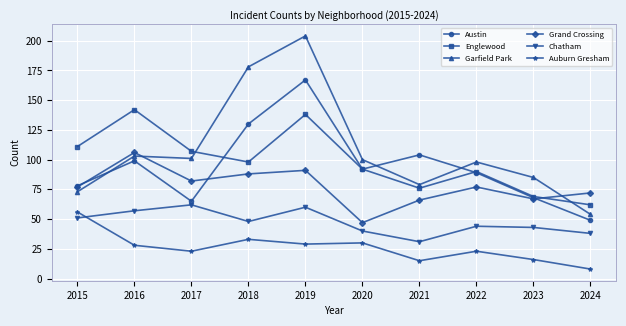

Reading left to right, extract all data points from this chart.

Austin: 78	99	65	130	167	92	104	89	68	49
Englewood: 111	142	107	98	138	92	76	90	69	62
Garfield Park: 73	103	101	178	204	100	79	98	85	54
Grand Crossing: 77	106	82	88	91	47	66	77	67	72
Chatham: 51	57	62	48	60	40	31	44	43	38
Auburn Gresham: 56	28	23	33	29	30	15	23	16	8